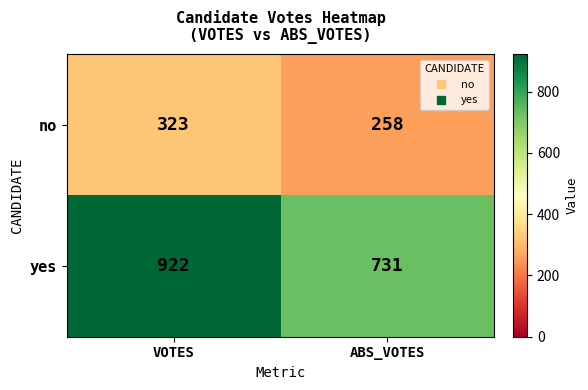

At which category does the chart reach its minimum across all series?

ABS_VOTES